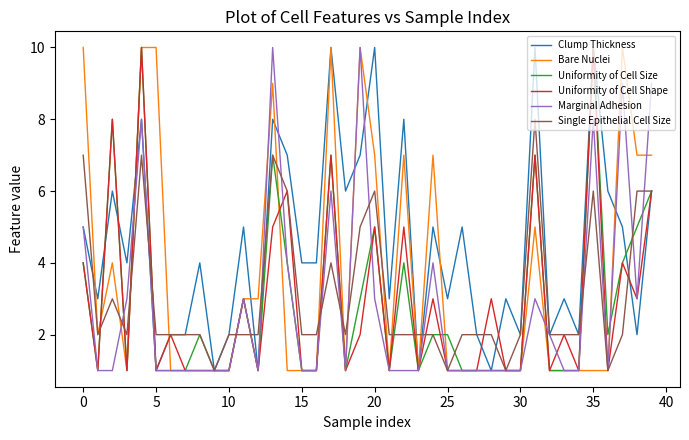

What is the highest value of the Marginal Adhesion series?

10